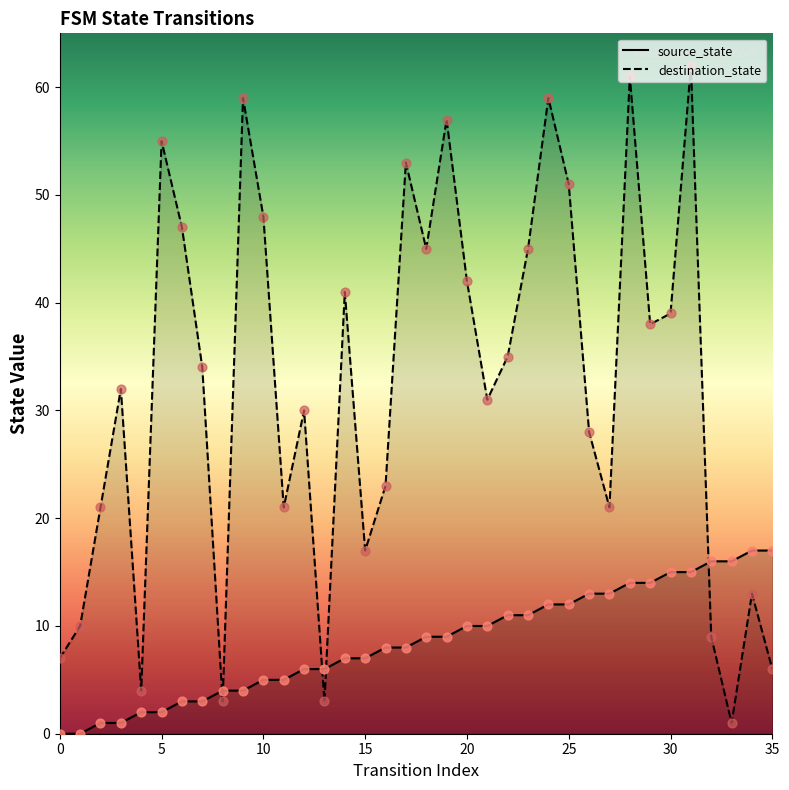

What are all the series names shown in the legend?

source_state, destination_state